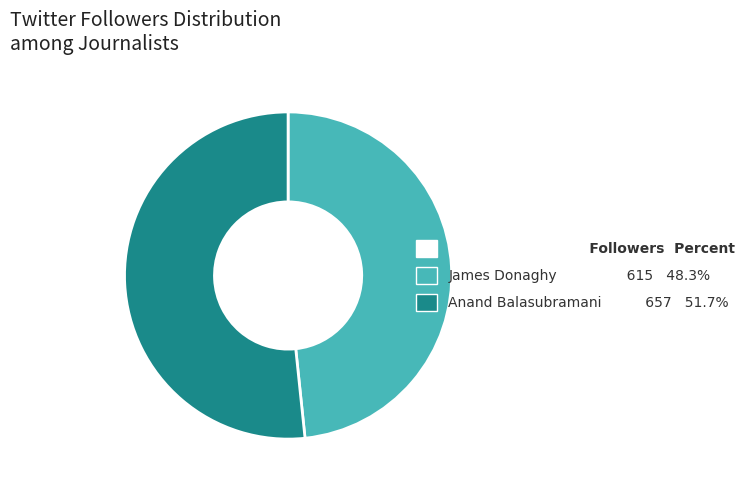

How many slices are in this pie chart?

2